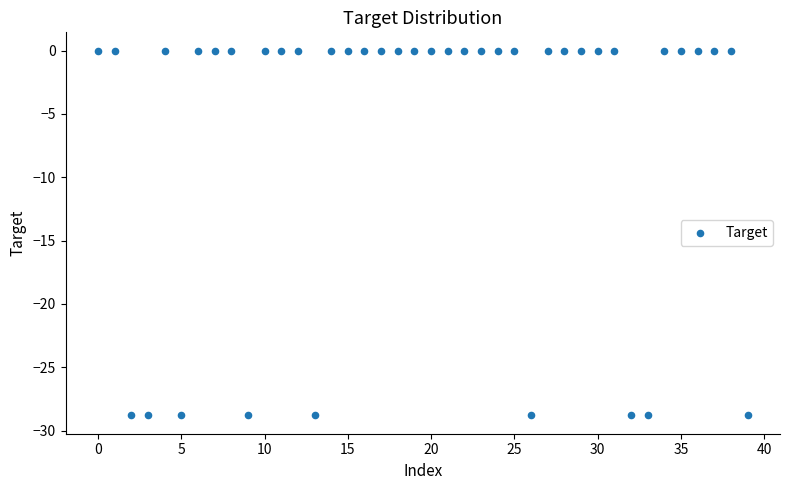

What is the range of Y values (max minus min)?

28.8